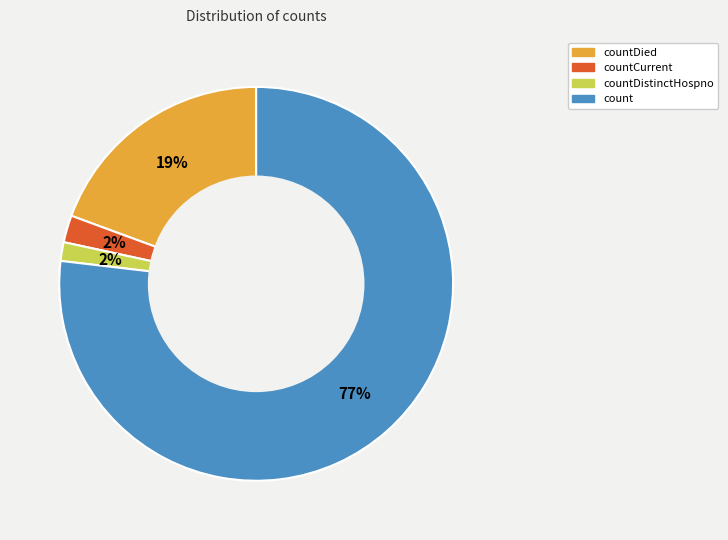

To the nearest percent, what is the average slice percentage?

25%